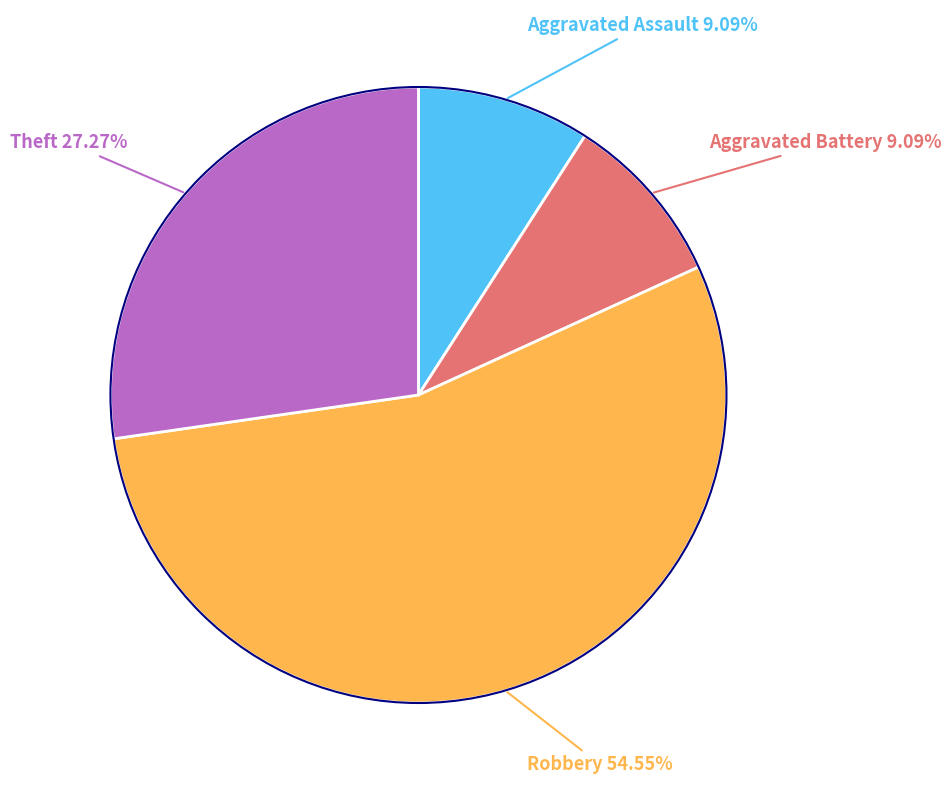

Is there a majority slice in this chart?

Yes